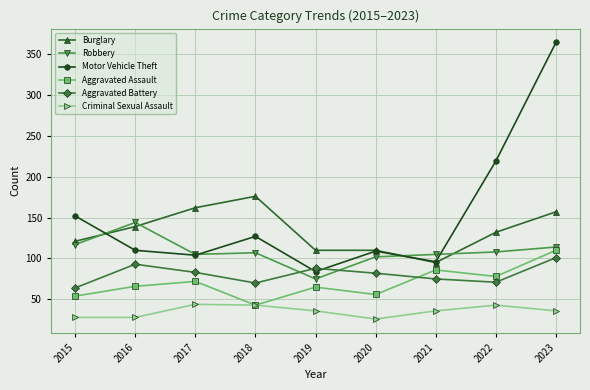

True or false: Criminal Sexual Assault has a value of 36 at 2021.

True